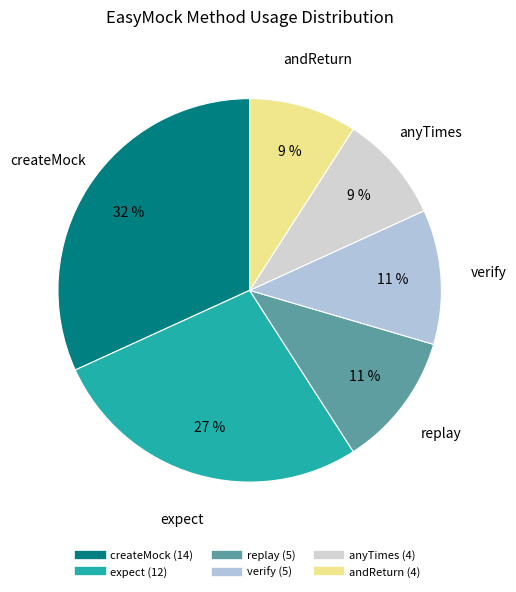

What is the ratio of the value at expect to the value at anyTimes?

3.0